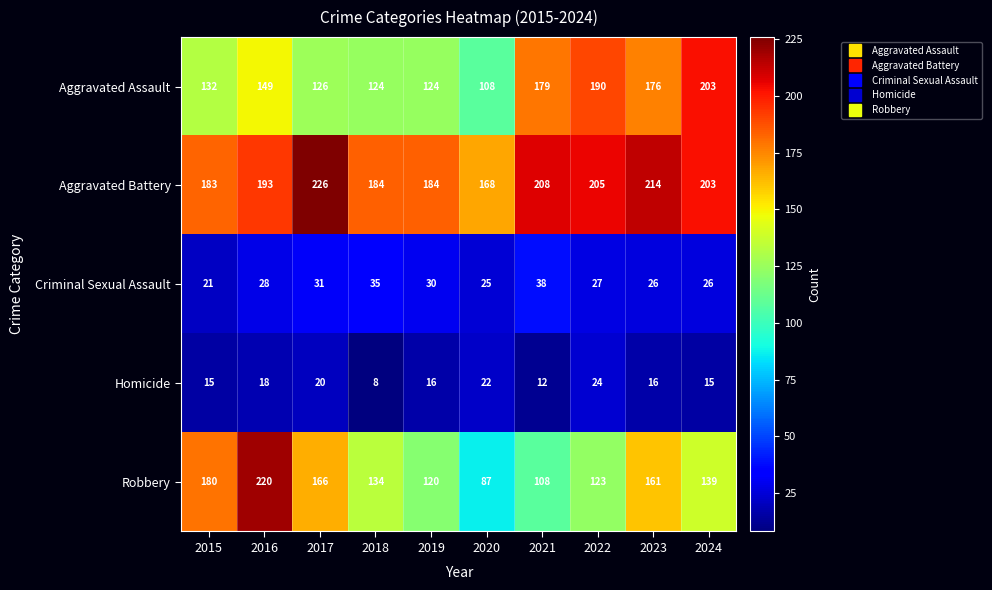

The value of Criminal Sexual Assault at 2020 is 41. True or false?

False